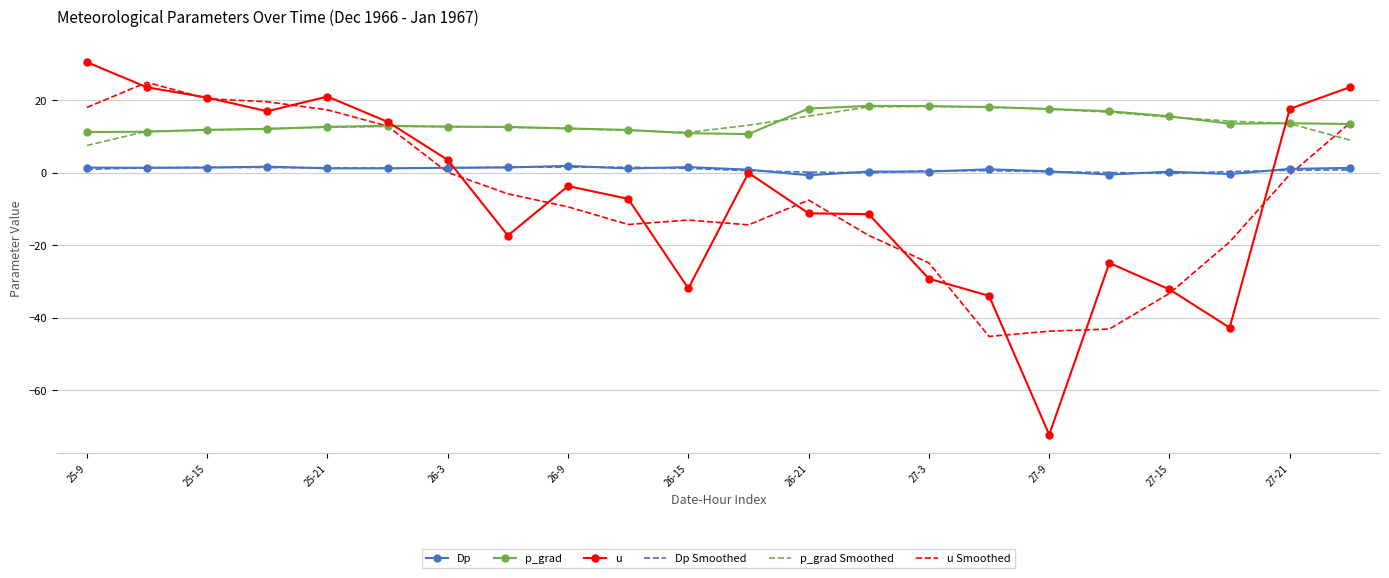

What is the smallest value displayed?

-72.3